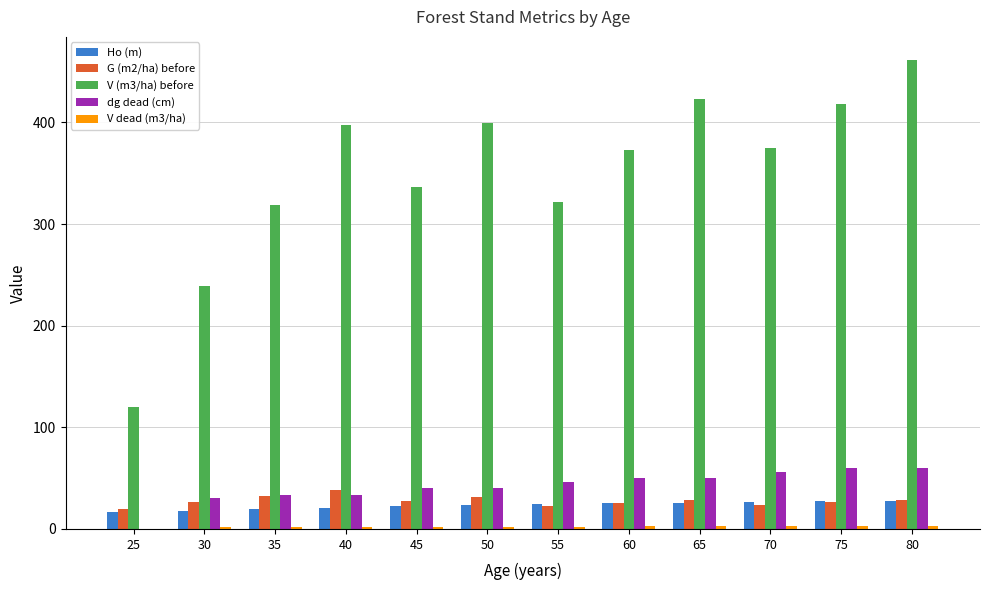

Which series has the largest total across all categories?

V (m3/ha) before